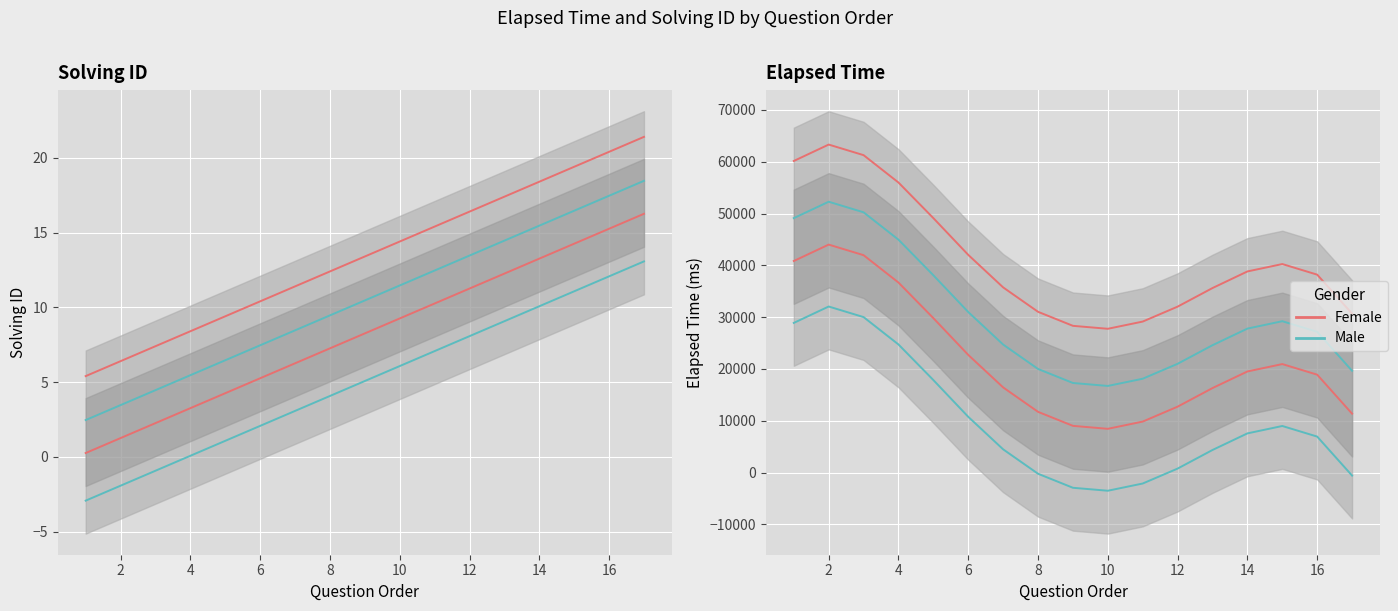

The value of Female at 8 is 53128.7. True or false?

False